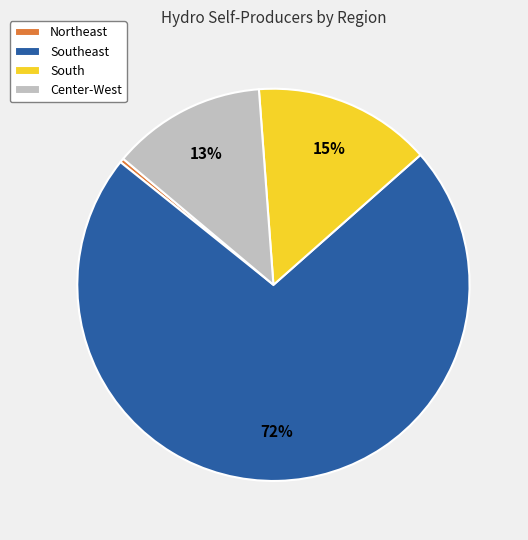

What is the largest slice in the pie chart?

Southeast